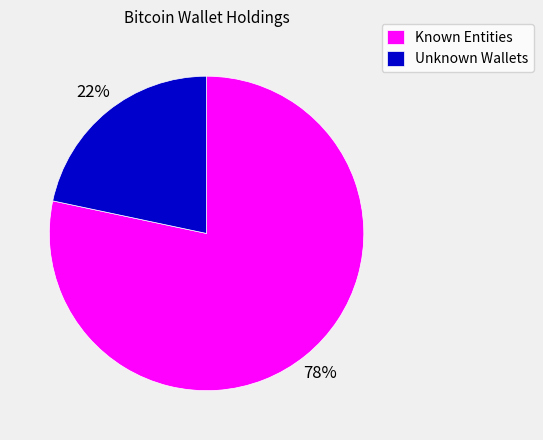

Rank the categories by value from highest to lowest.

Known Entities, Unknown Wallets